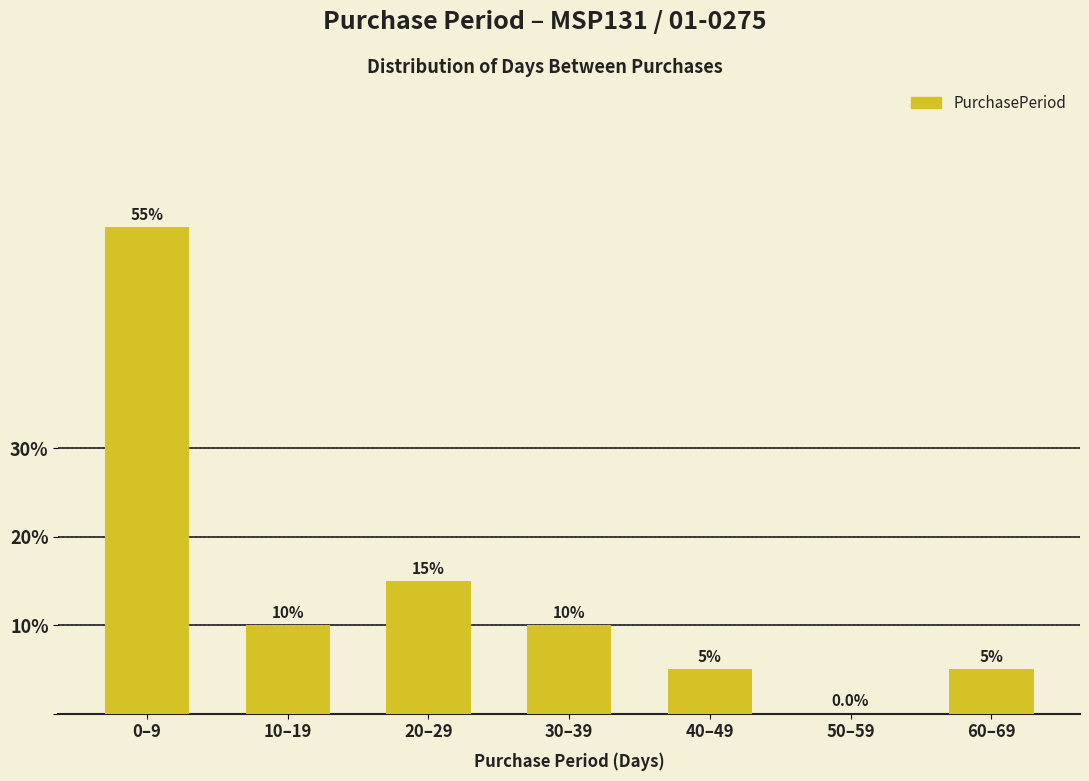

Reading left to right, extract all data points from this chart.

0–9=55.0	10–19=10.0	20–29=15.0	30–39=10.0	40–49=5.0	50–59=0.0	60–69=5.0